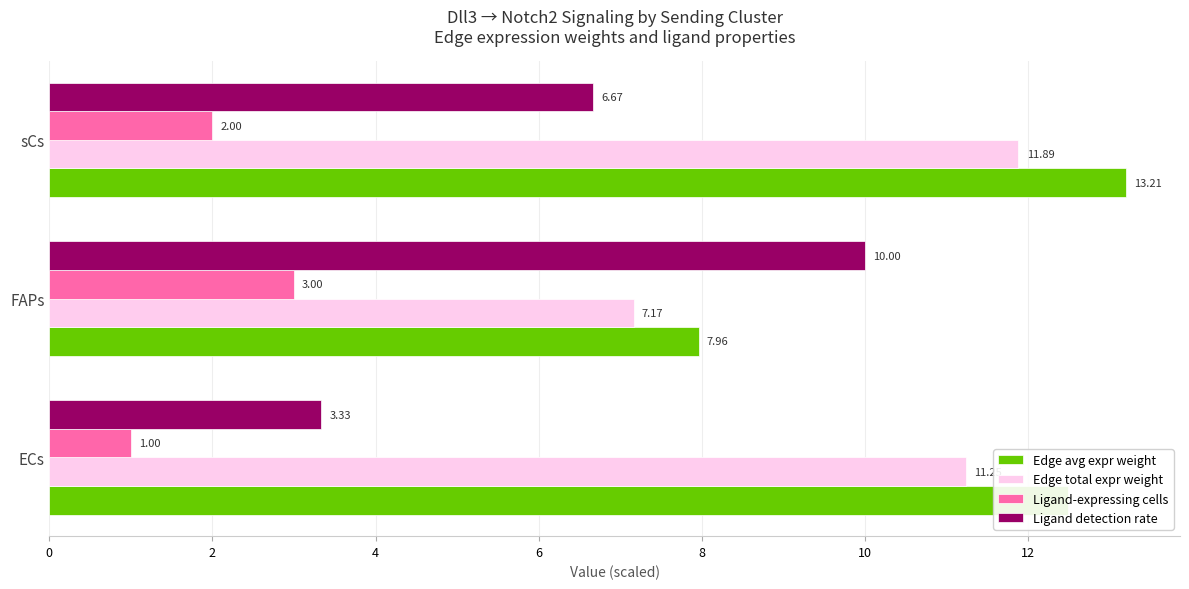

Which series has the largest total across all categories?

Edge avg expr weight